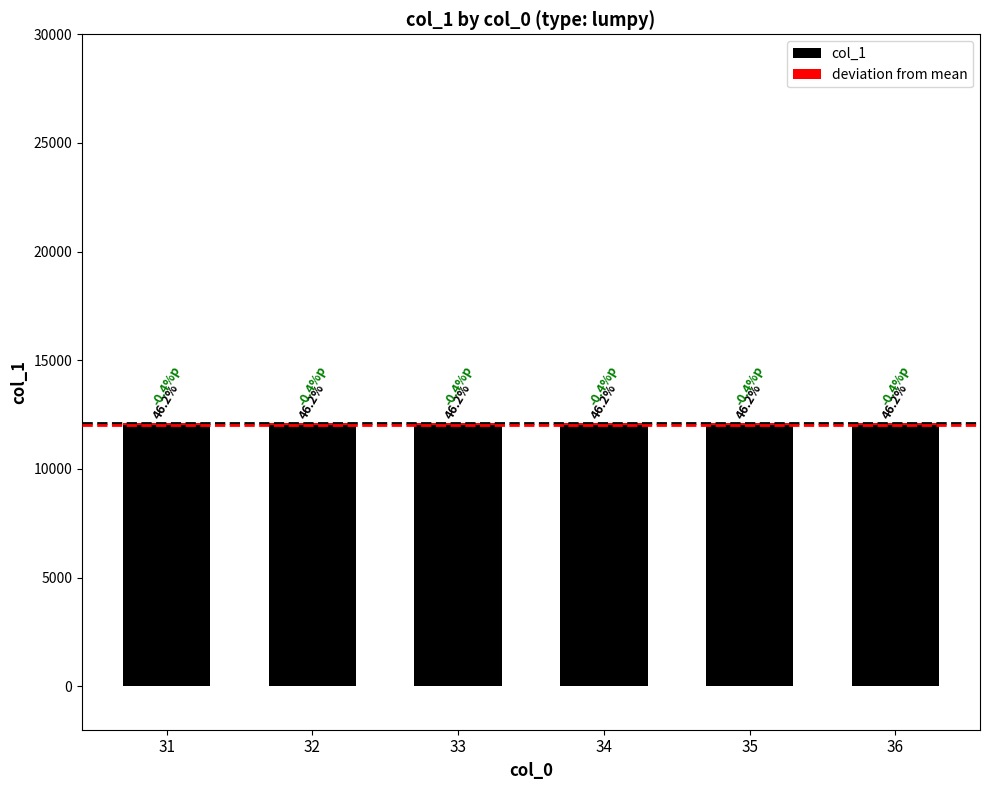

List the series in order of their peak value, highest first.

col_1, deviation from mean